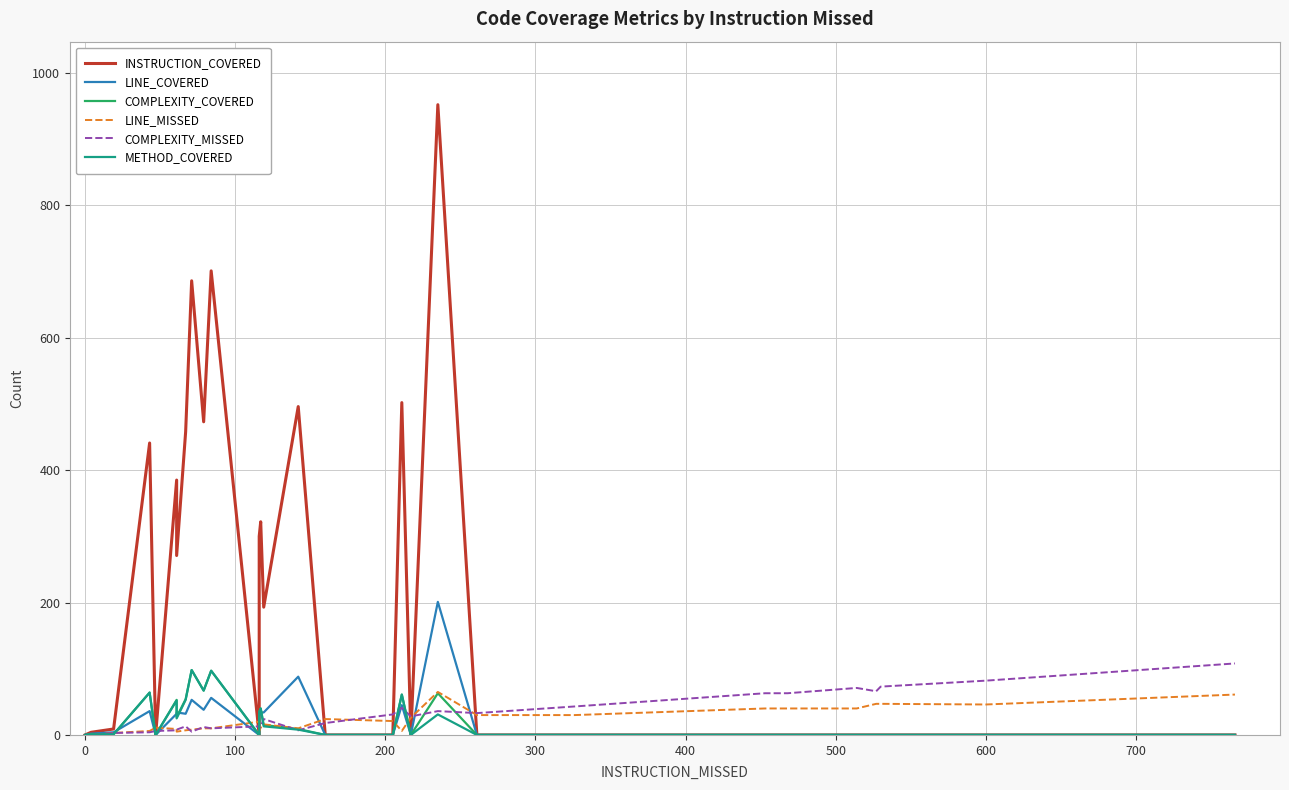

Does the chart display data point markers on the line(s)?

No